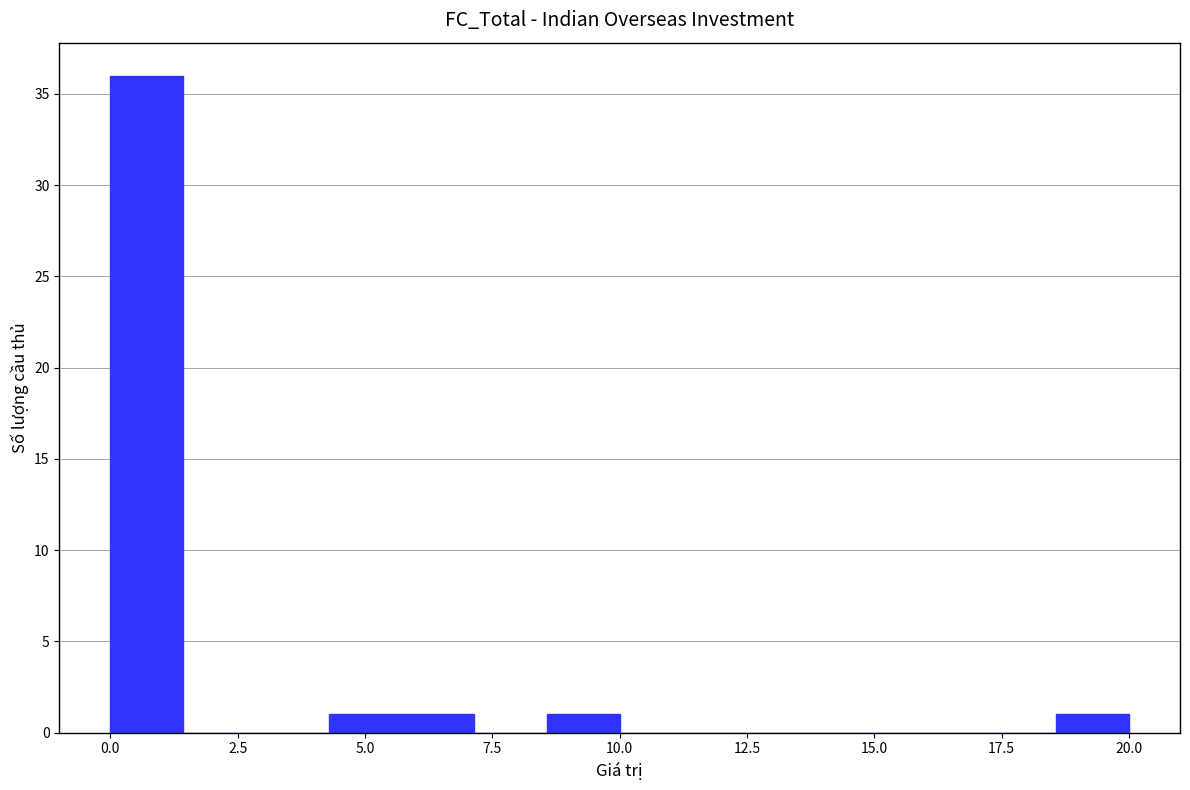

Read against the x-axis, roughly where is the centre of the tallest bar?

0.5